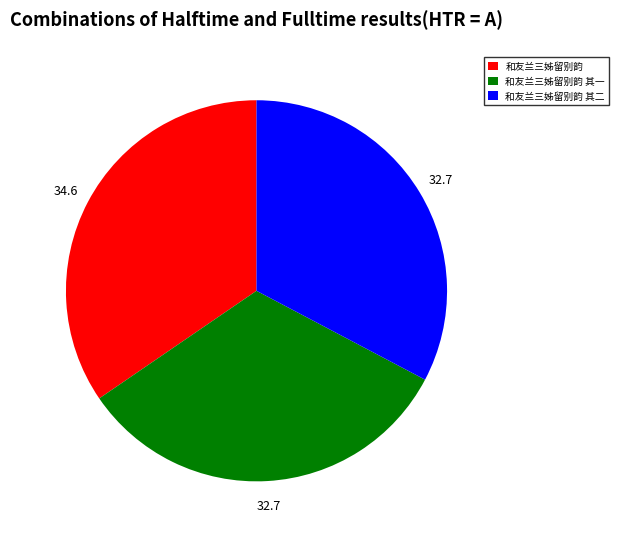

Which slice is the largest?

和友兰三姊留别韵